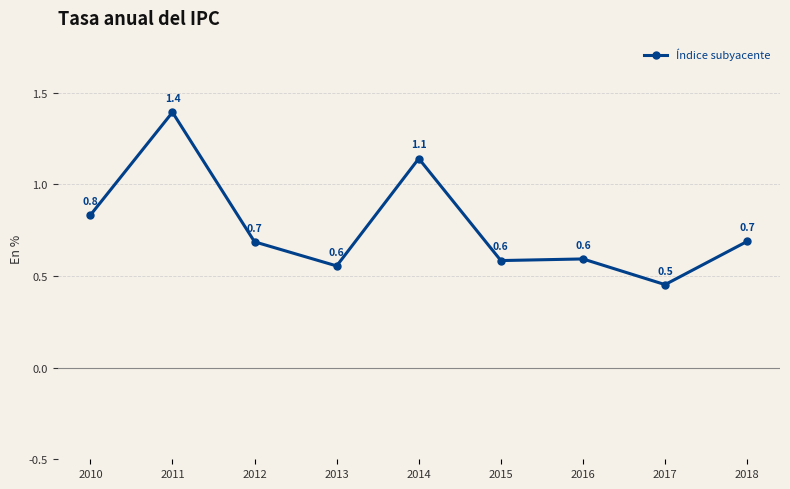

Between 2016 and 2014, which is larger?

2014